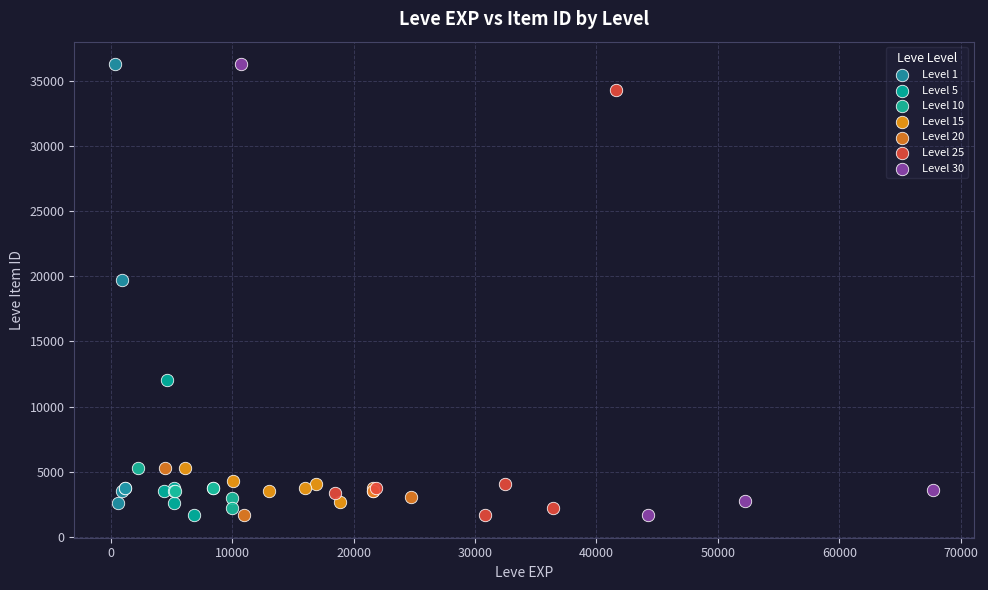

What are all the series names shown in the legend?

Level 1, Level 5, Level 10, Level 15, Level 20, Level 25, Level 30